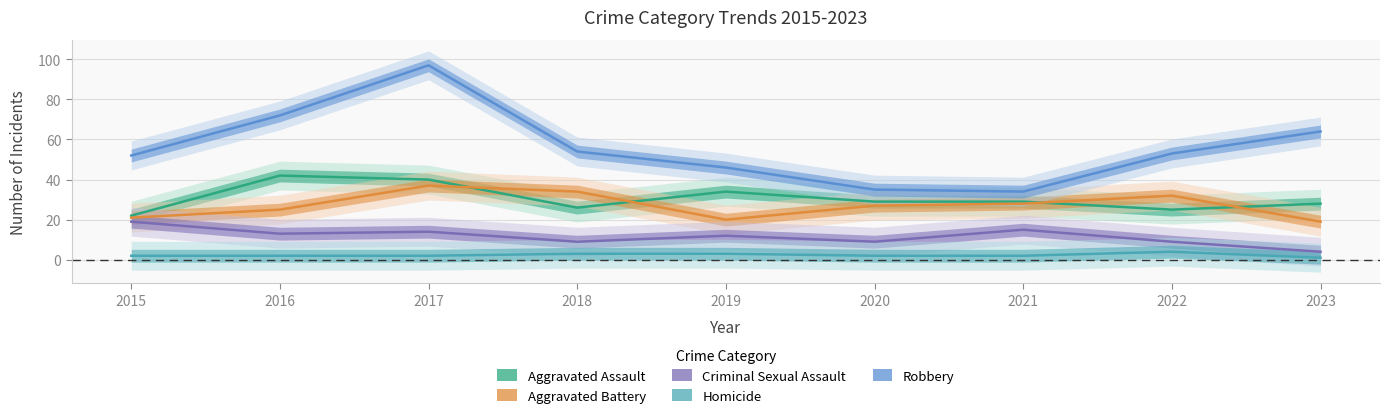

Reading left to right, extract all data points from this chart.

Aggravated Assault: 22	42	40	26	34	29	29	25	28
Aggravated Battery: 21	25	37	34	20	27	28	32	19
Criminal Sexual Assault: 19	13	14	9	12	9	15	9	4
Homicide: 2	2	2	3	3	2	2	4	1
Robbery: 52	72	97	54	46	35	34	53	64